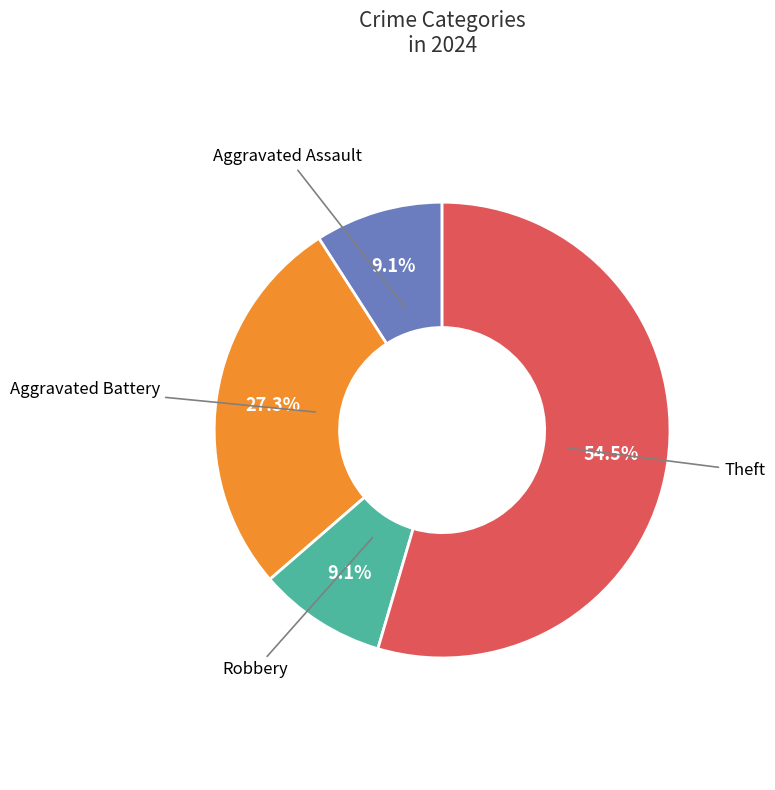

To the nearest percent, what is the difference between the largest and smallest slice percentages?

45%